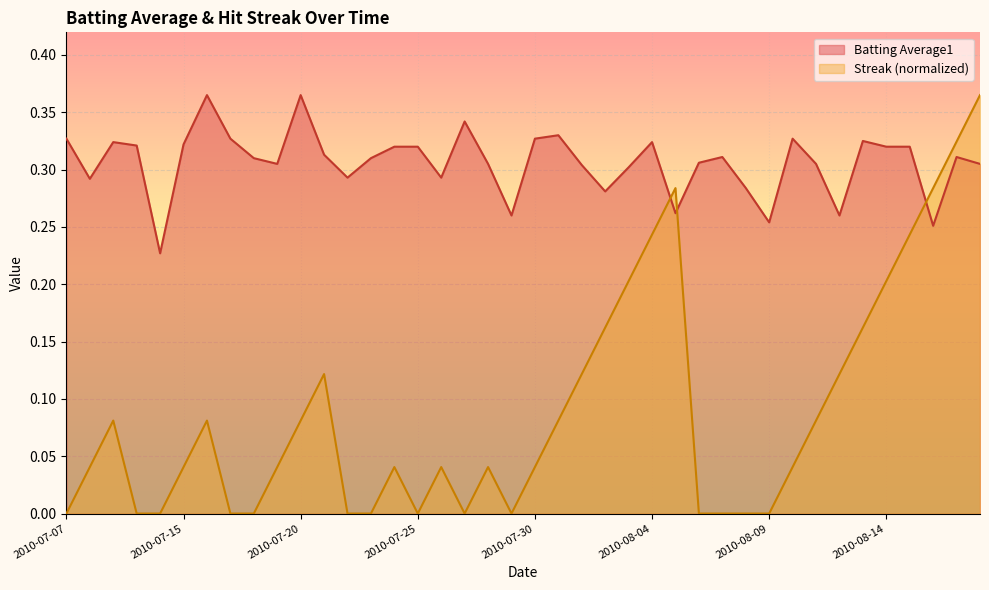

At which category is the sum across all series the highest?

2010-08-18